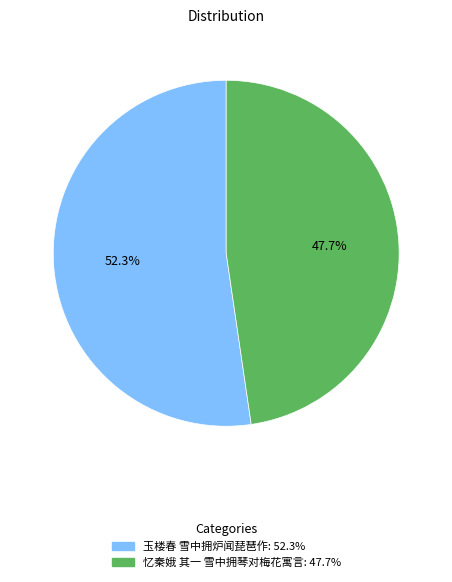

The 忆秦娥 其一 雪中拥琴对梅花寓言 slice represents 59% of the pie. True or false?

False